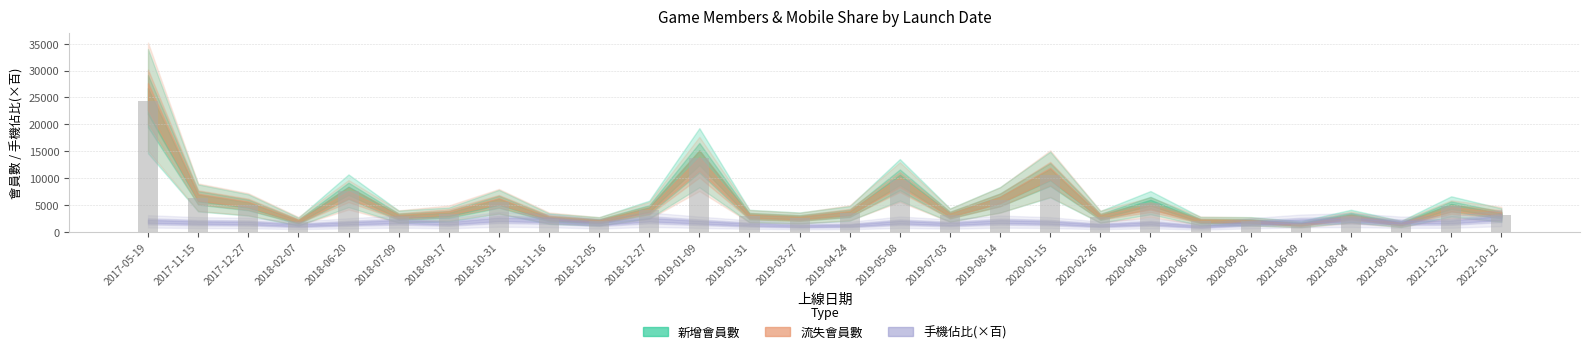

What is the difference between the maximum and minimum values?

22878